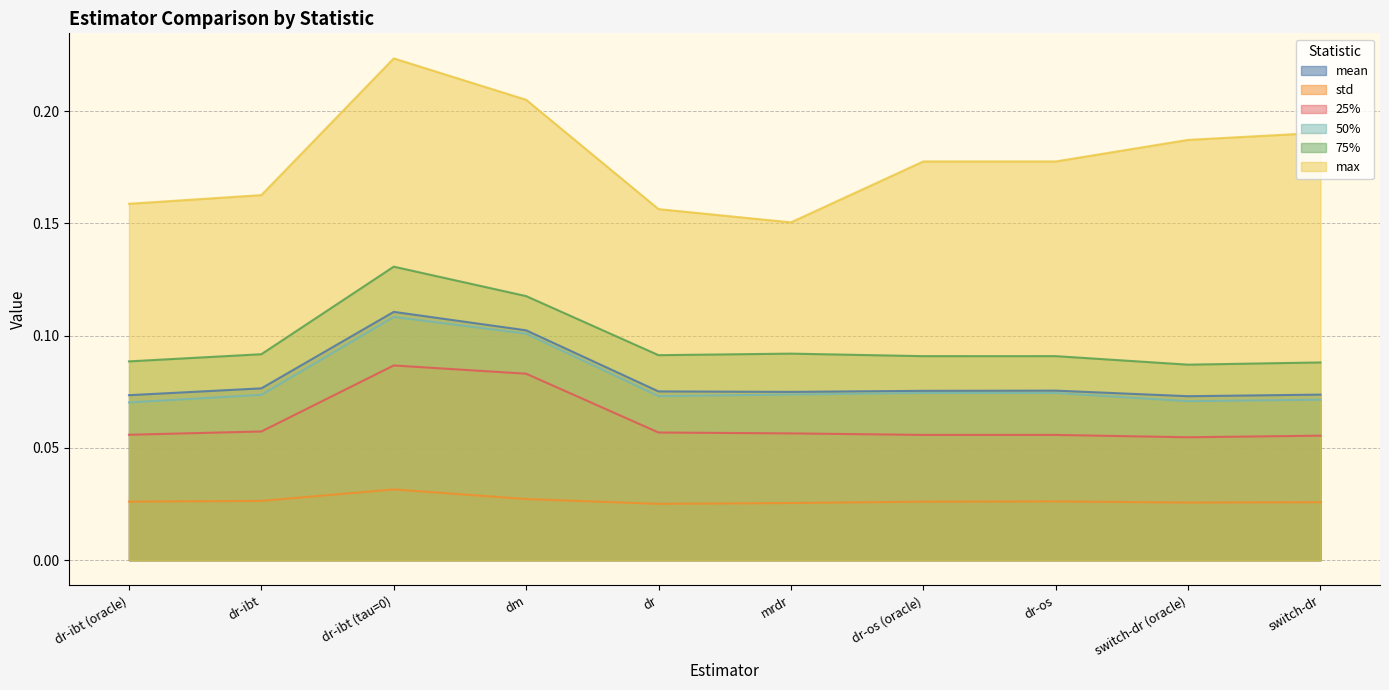

True or false: std and 50% cross at least once.

False